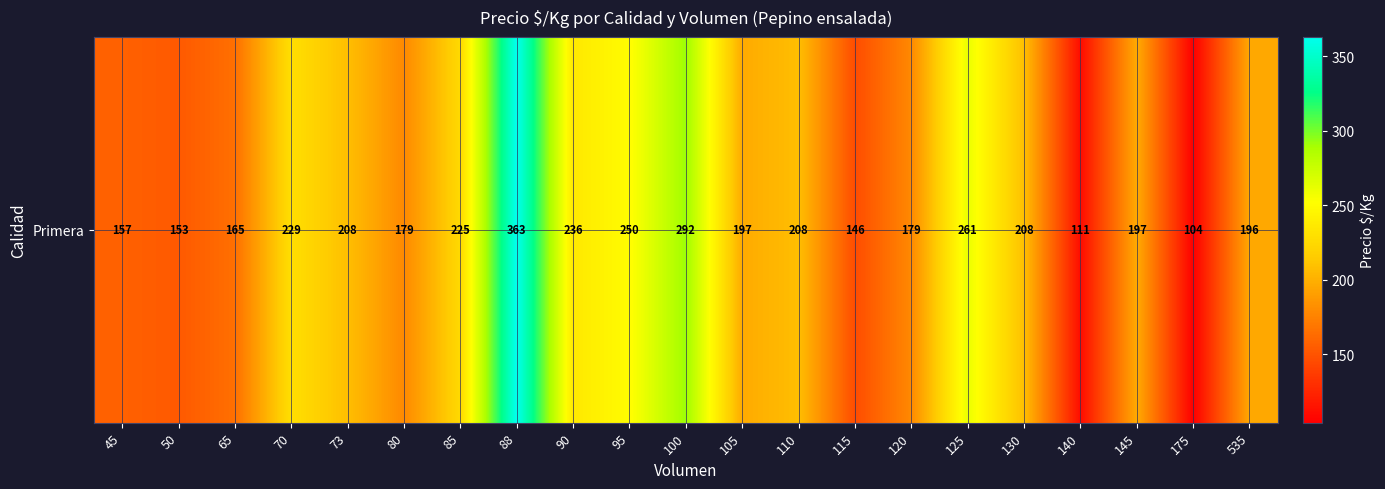

Which label corresponds to the largest value in the chart?

88